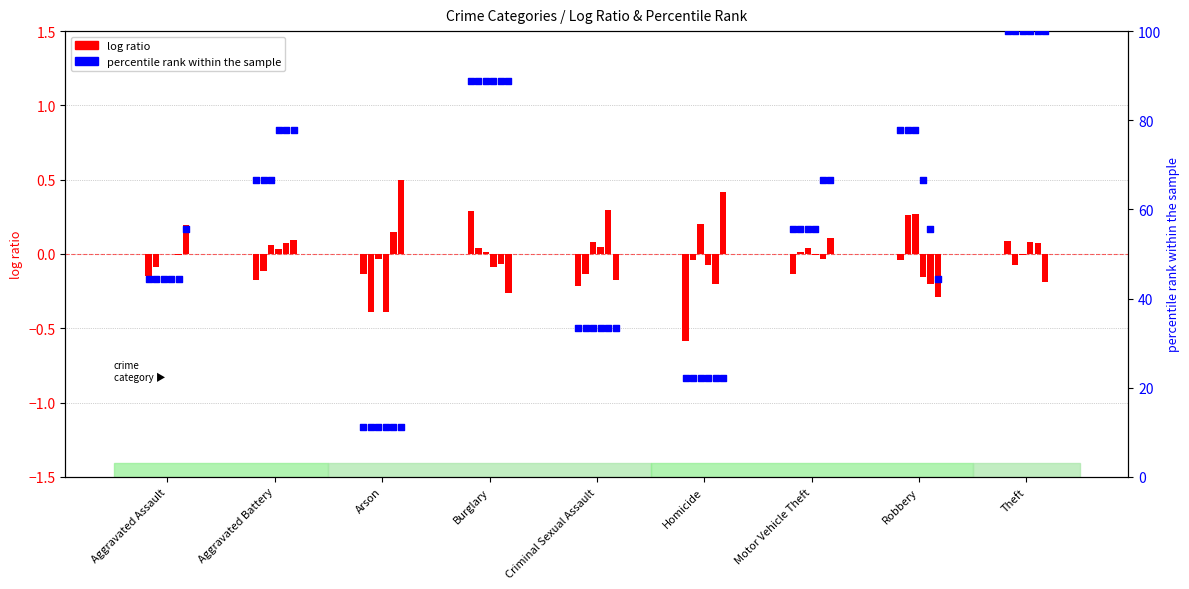

Is the value of log ratio 2015 at Homicide greater than the value of pct rank 2015 at Arson?

No